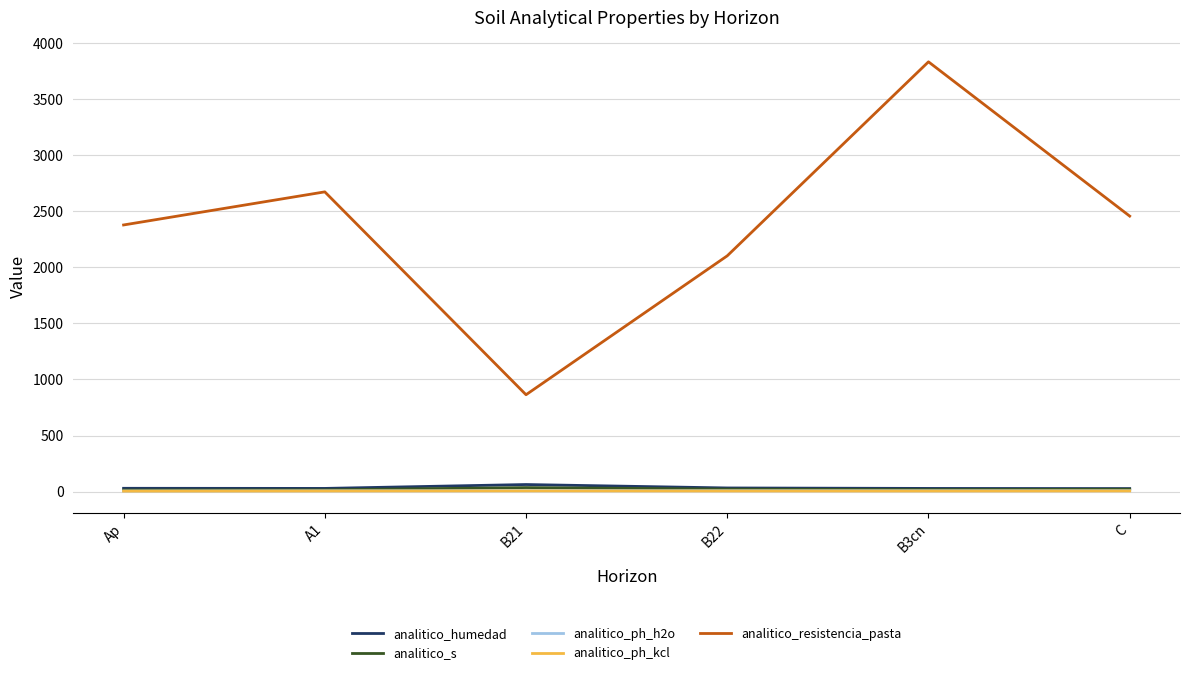

What is the spread (max minus min) of values at C?

2449.5